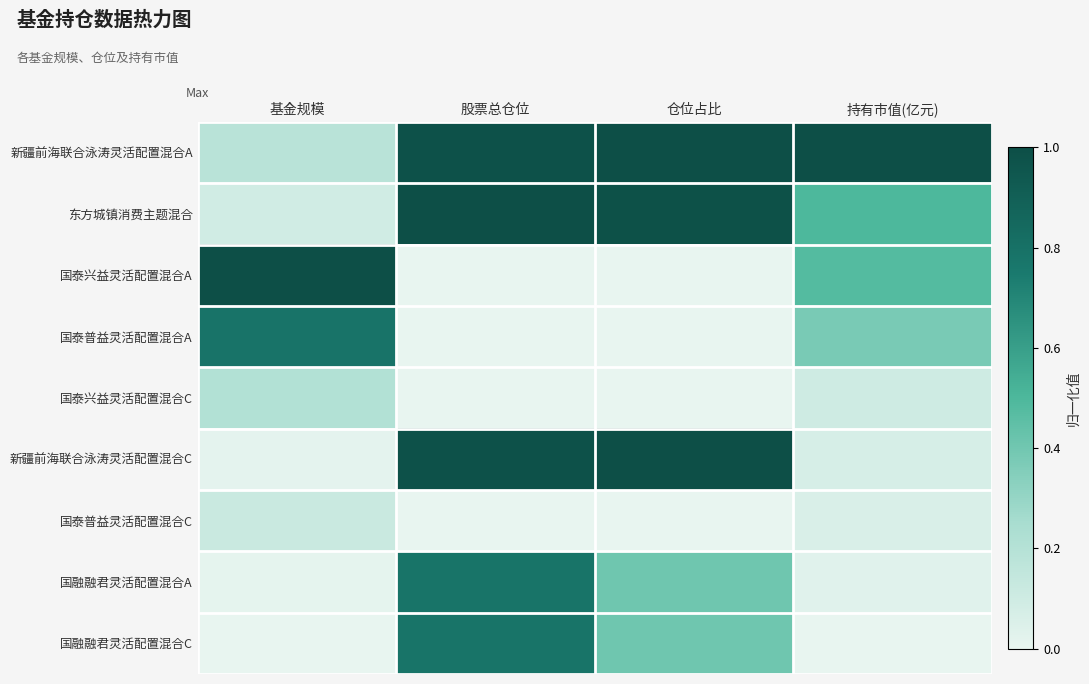

Rank the series by their maximum value, from highest to lowest.

新疆前海联合泳涛灵活配置混合A, 东方城镇消费主题混合, 国泰兴益灵活配置混合A, 新疆前海联合泳涛灵活配置混合C, 国泰普益灵活配置混合A, 国融融君灵活配置混合A, 国融融君灵活配置混合C, 国泰兴益灵活配置混合C, 国泰普益灵活配置混合C